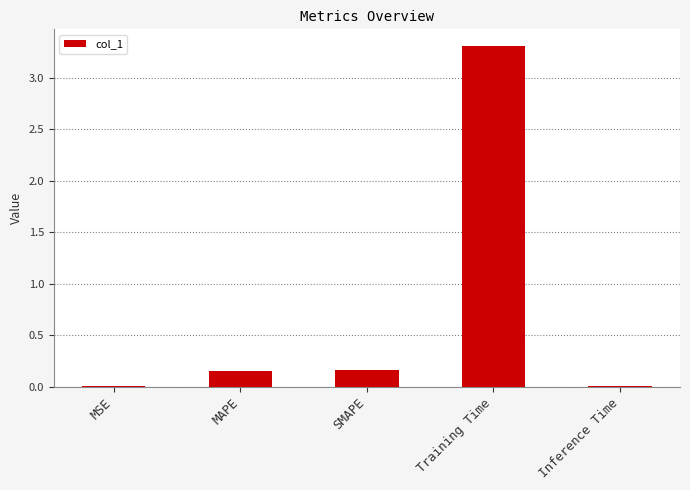

Does the chart contain stacked bars?

No